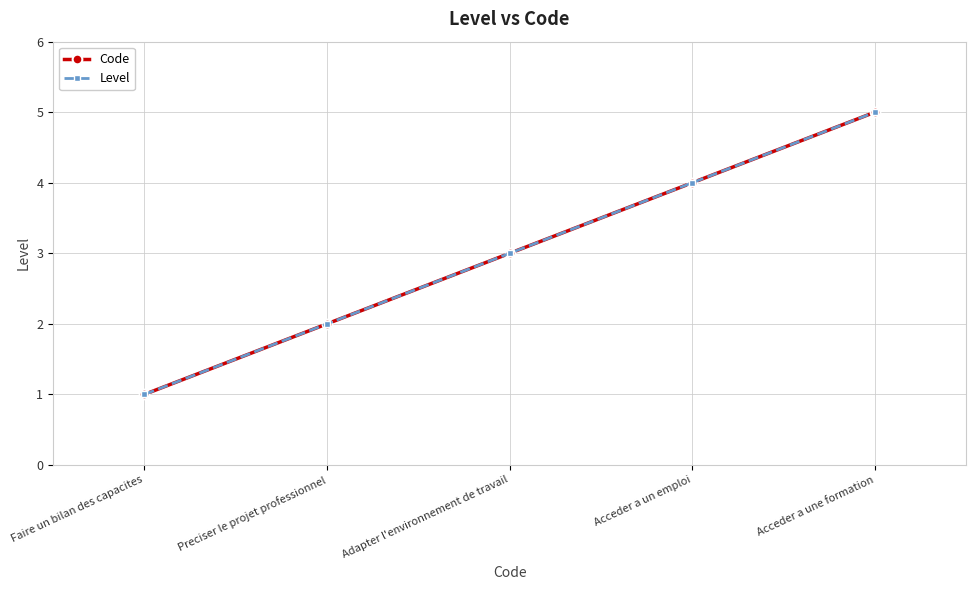

List the series in order of their peak value, lowest first.

Code, Level